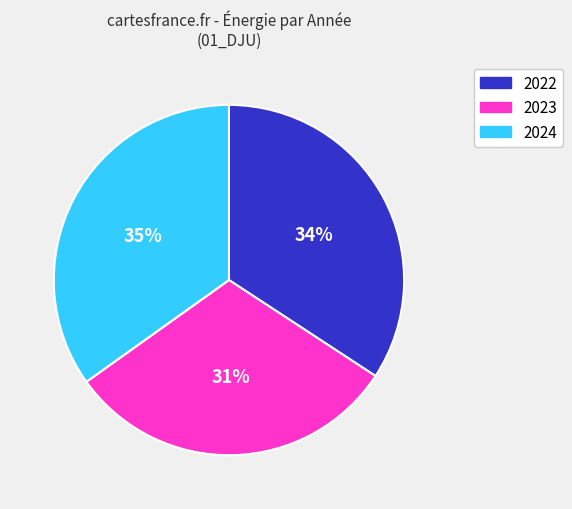

Does 2024 represent more than half of the total?

No